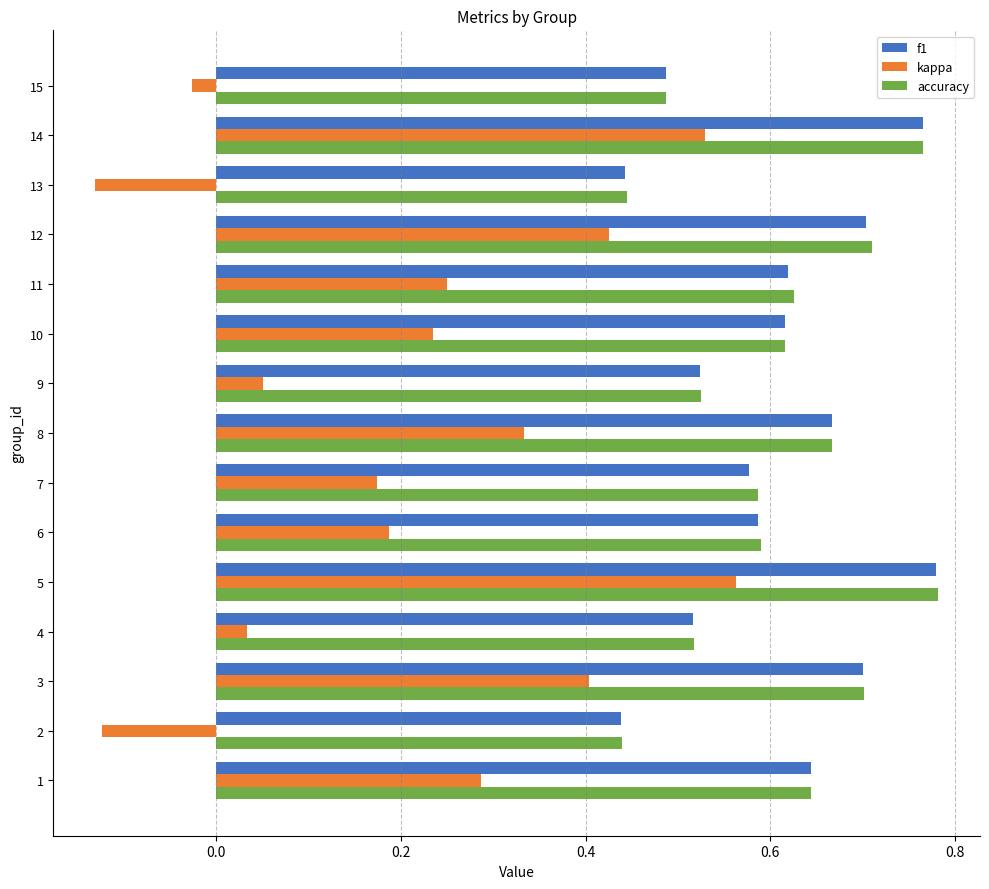

How many f1 values are between 0 and 1?

15